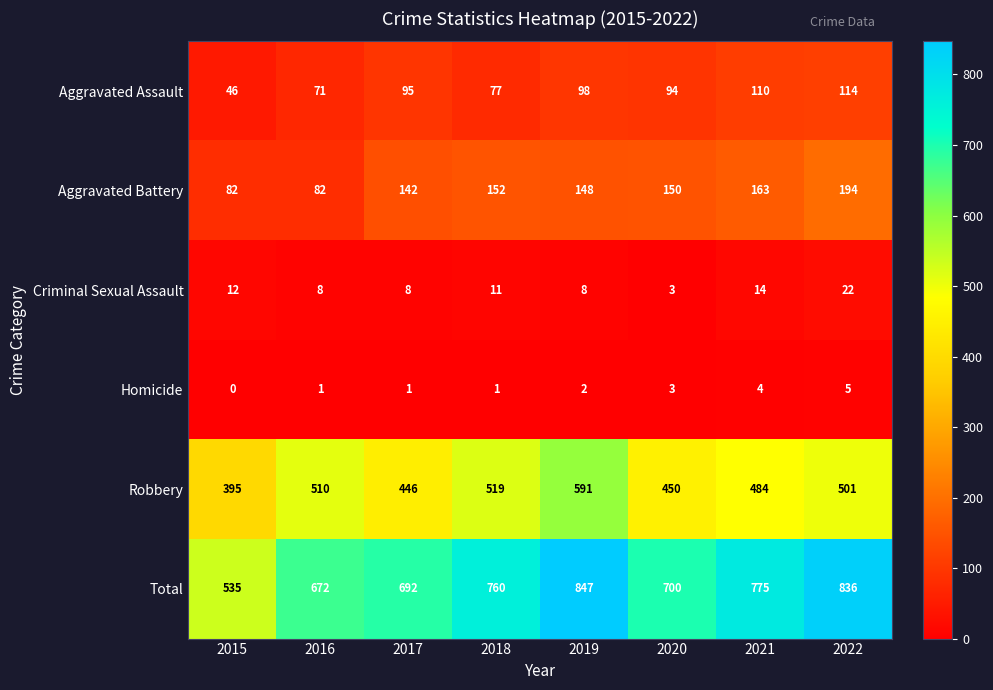

True or false: Criminal Sexual Assault has a value of 12 at 2015.

True